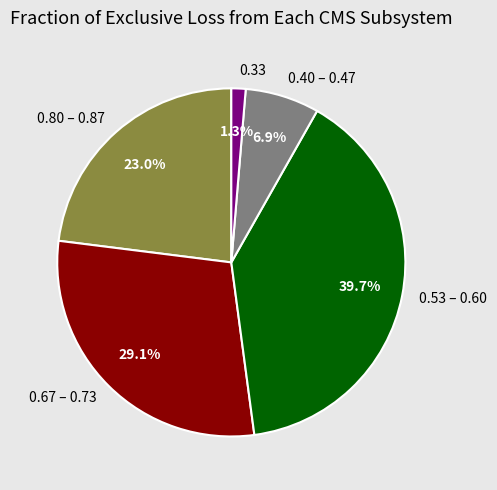

Rank the categories by value from lowest to highest.

0.33, 0.40 – 0.47, 0.80 – 0.87, 0.67 – 0.73, 0.53 – 0.60